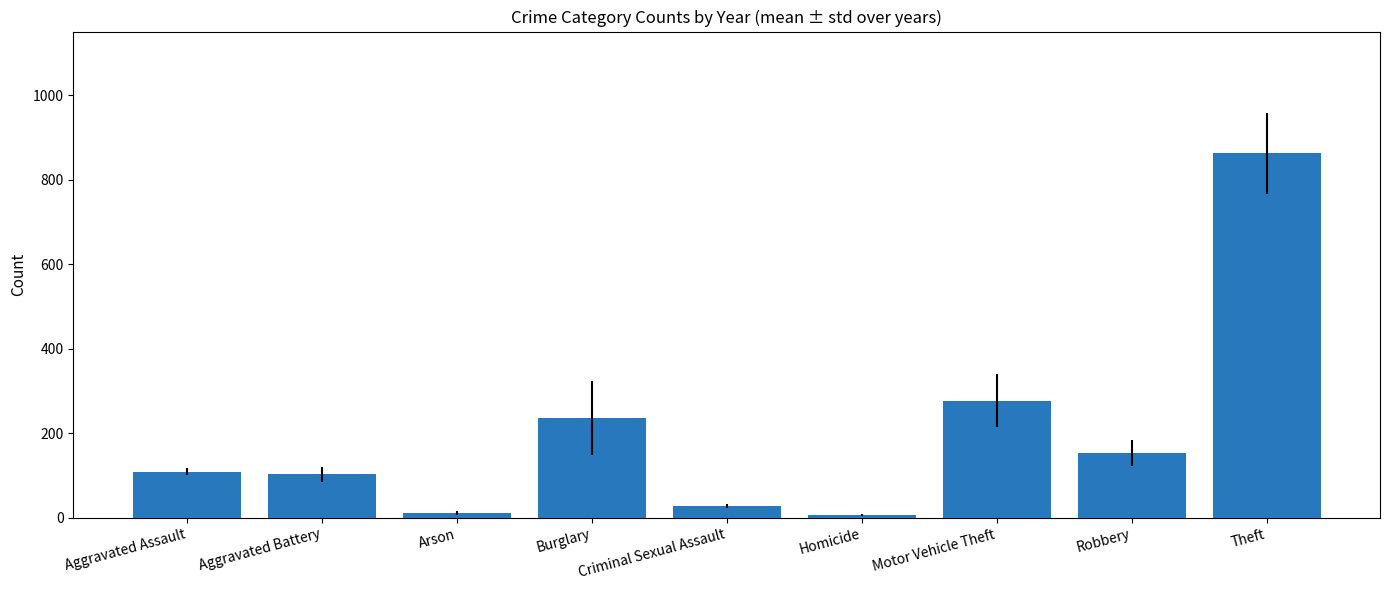

Between Criminal Sexual Assault and Aggravated Battery, which is larger?

Aggravated Battery